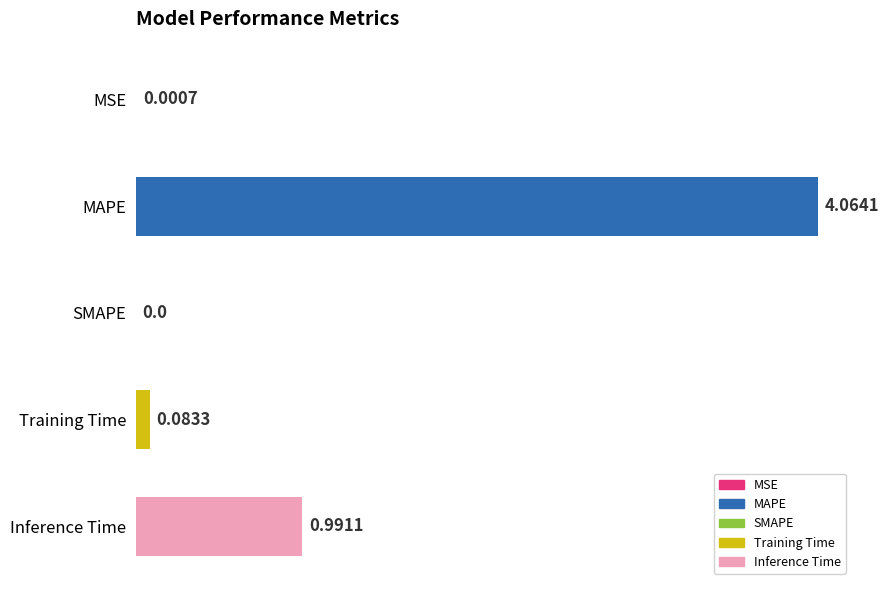

Which category has the highest value across all series?

MAPE